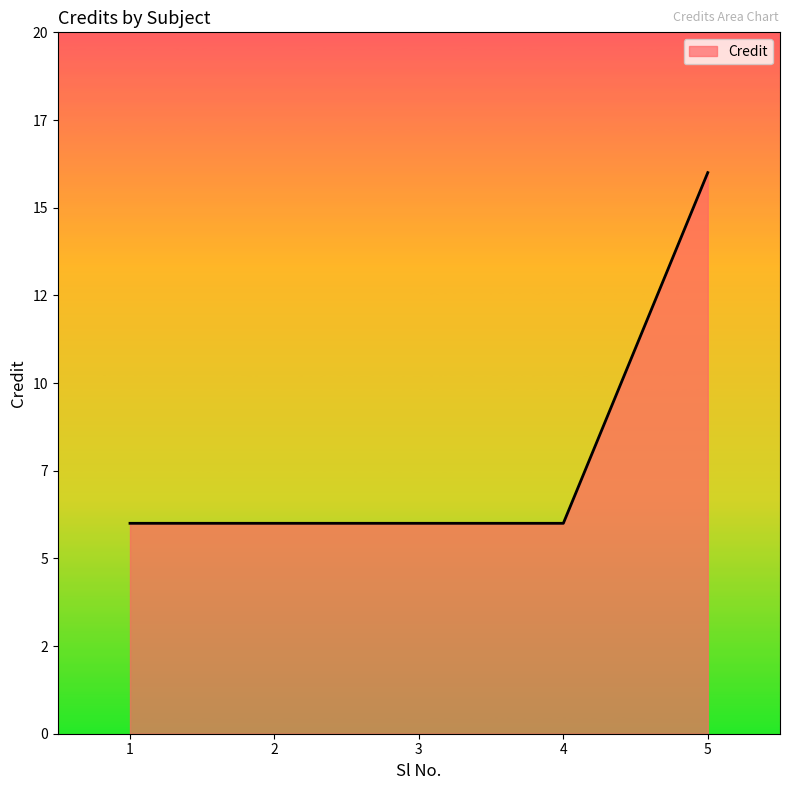

What is the value of the 5th point from the left?

16